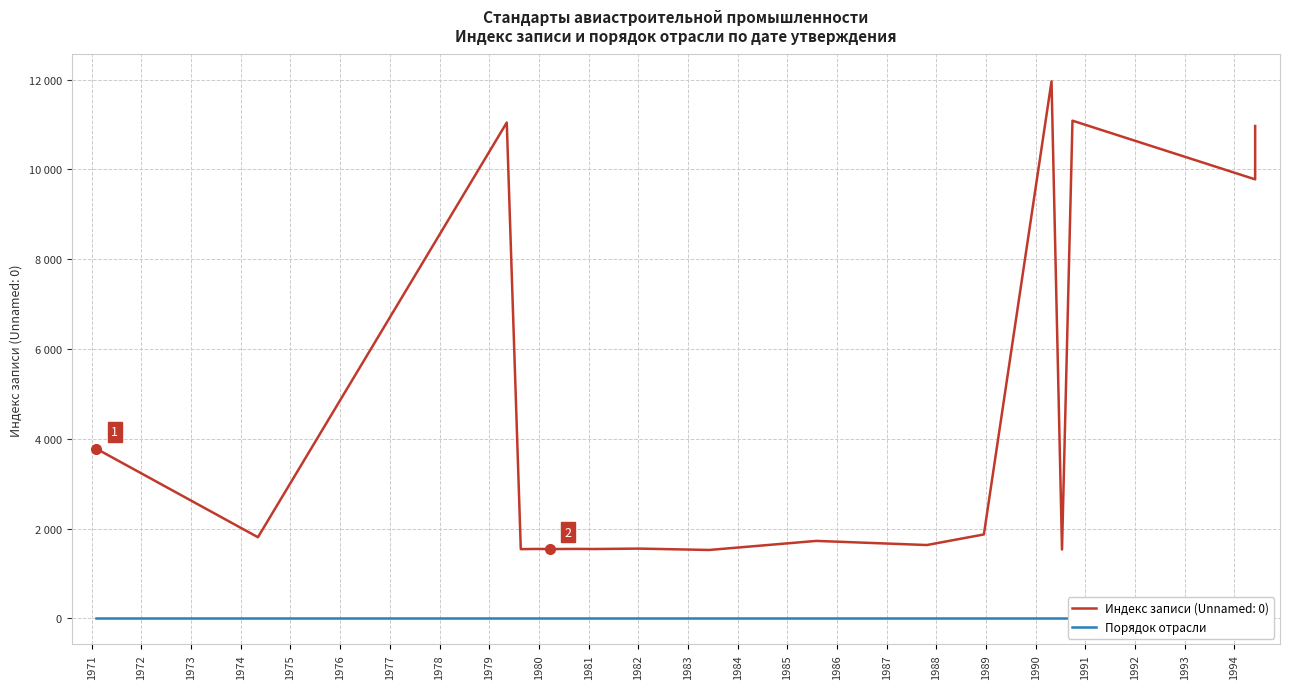

What is the lowest value of the Количество стандартов (Unnamed: 0) series?

1522